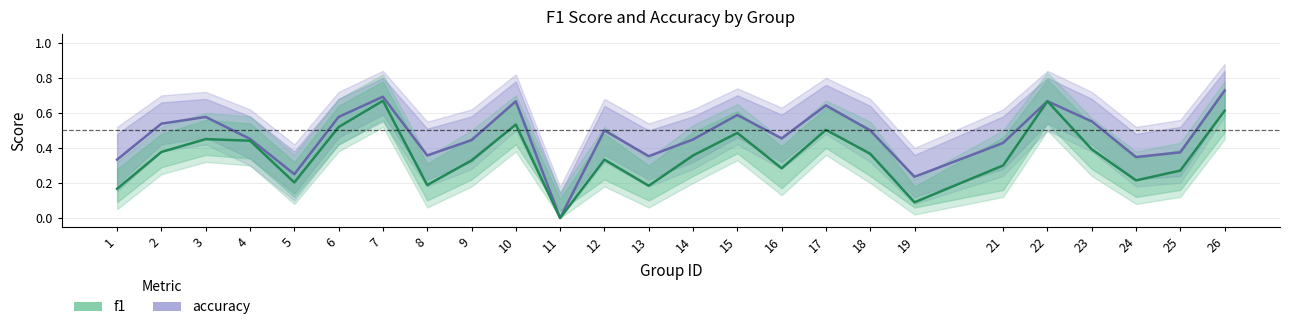

What is the total value across all series at 22?

1.3